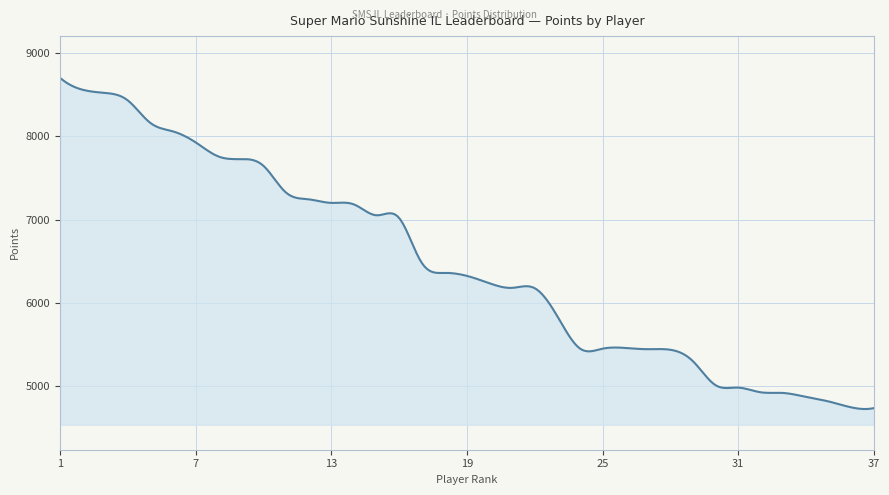

What is the minimum value shown in the chart?

4724.1